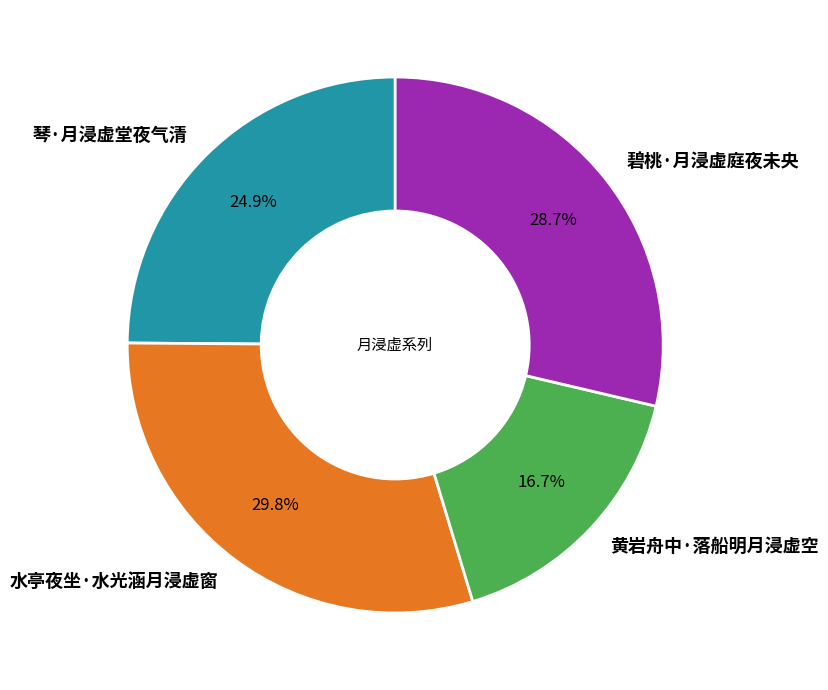

Does any single category account for the majority?

No